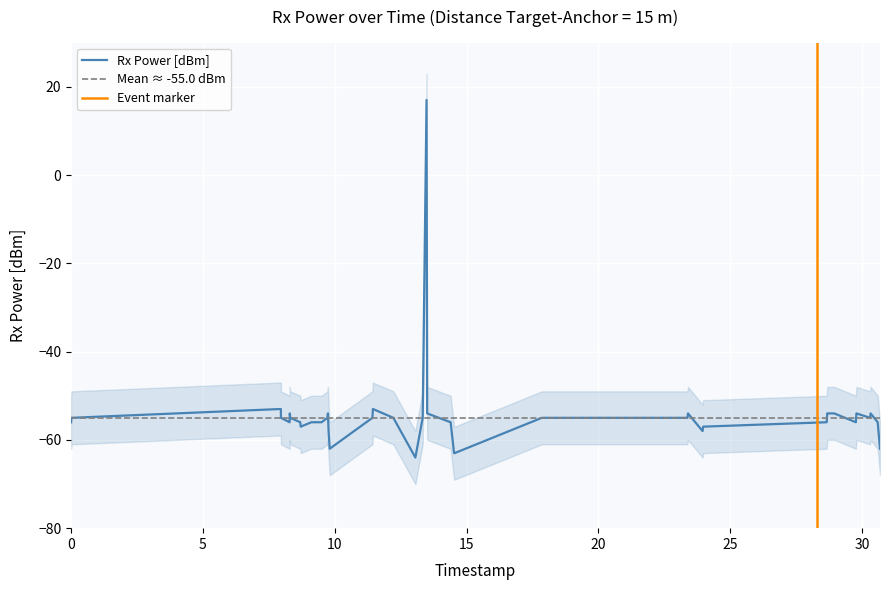

What is the difference between the second highest and minimum values in the Rx Power [dBm] series?

11